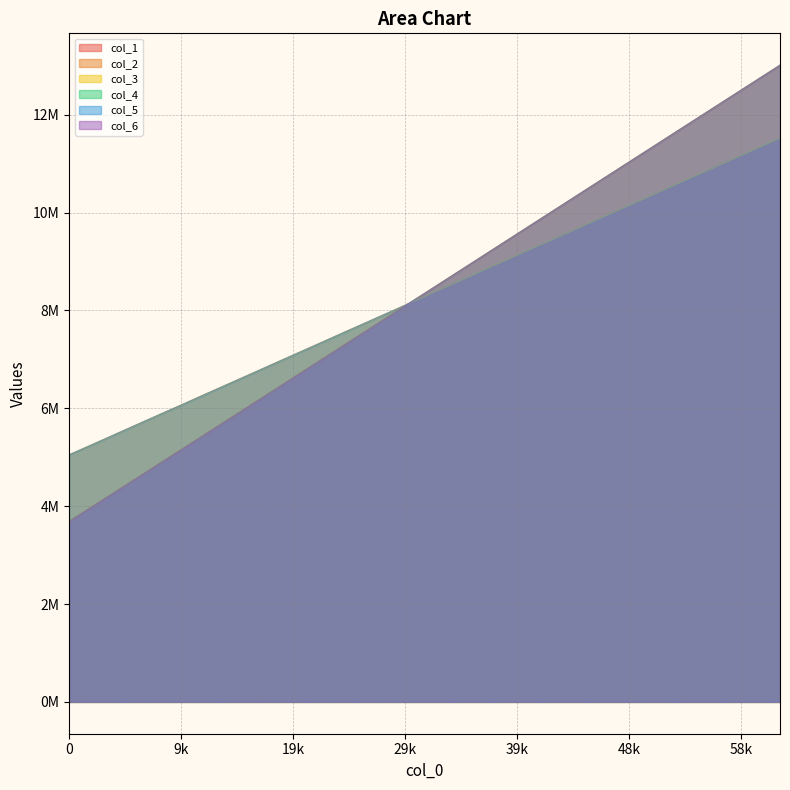

What is the total value across all series at 16384?

38422690